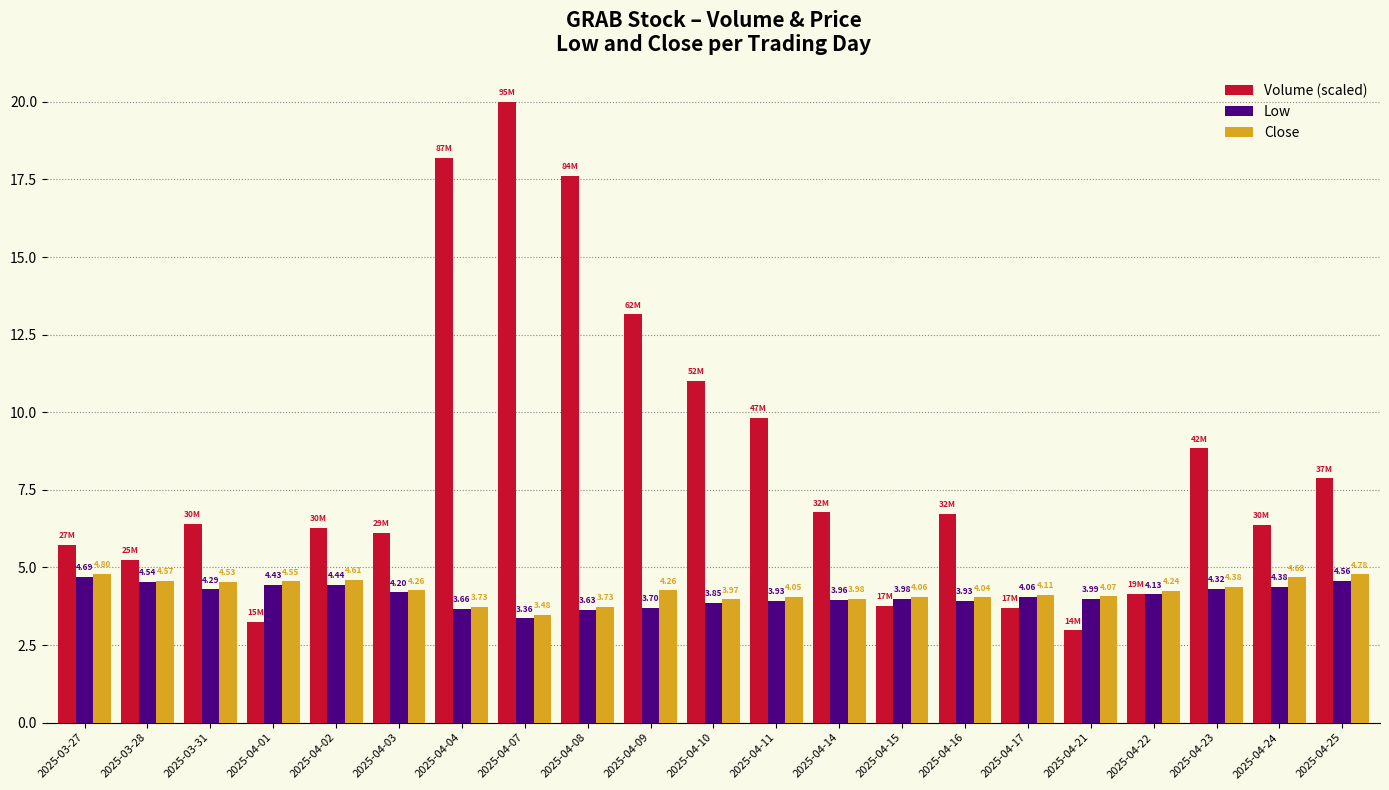

What is the difference between the highest and lowest values at 2025-04-01?

1.3